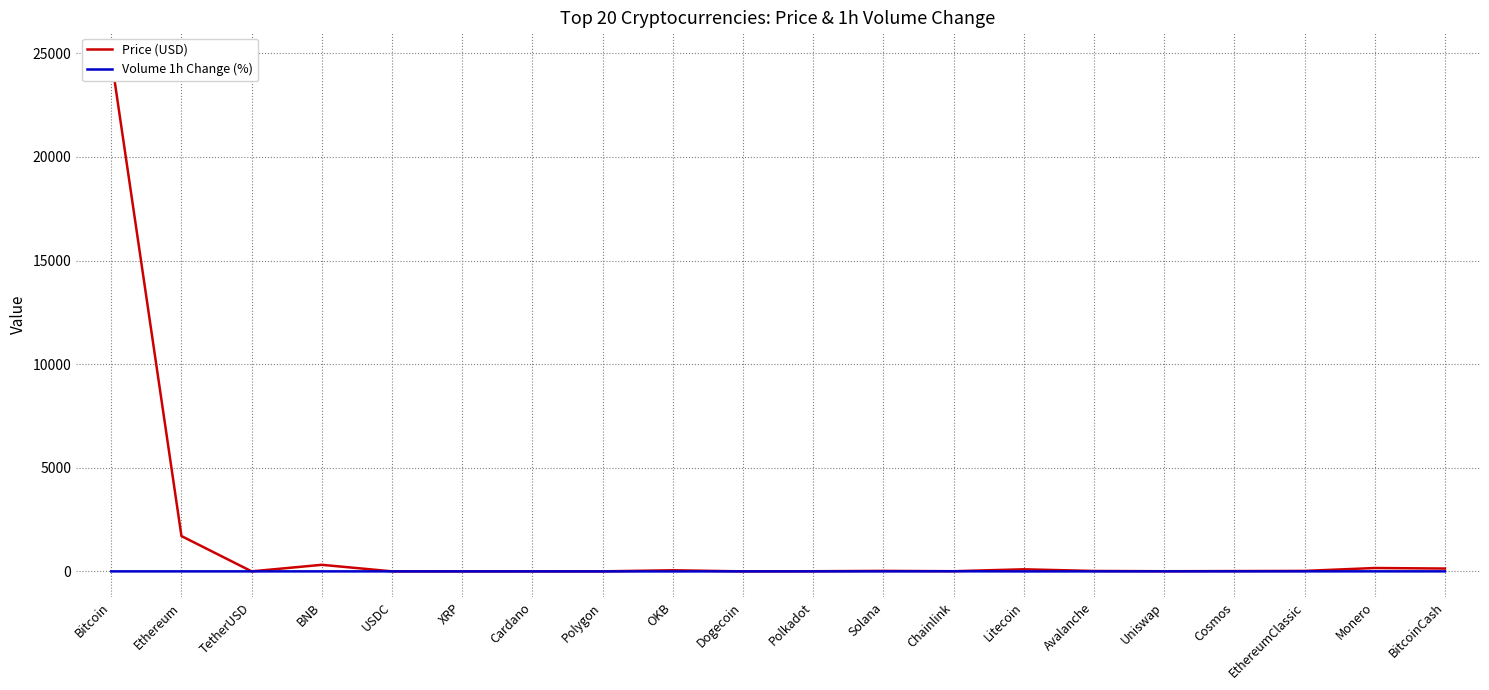

True or false: Price (USD) and Volume 1h Change (%) cross at least once.

True